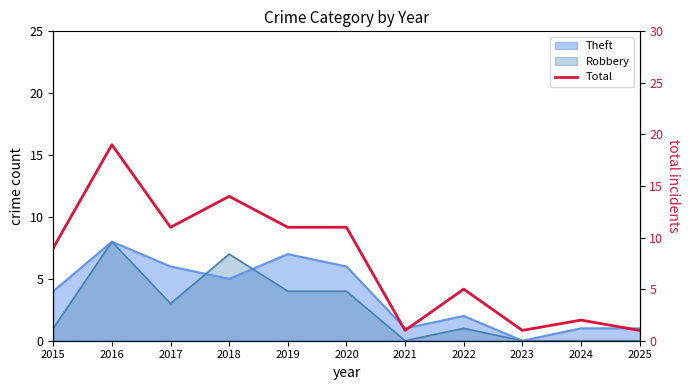

List the labels in order of value, largest first.

2016, 2018, 2017, 2019, 2020, 2015, 2022, 2024, 2021, 2023, 2025